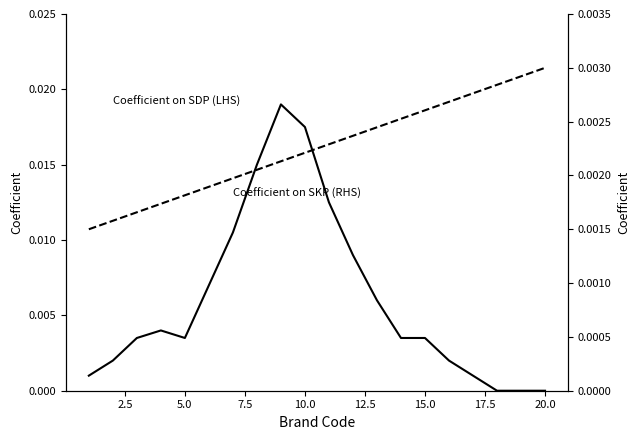

True or false: Coefficient on SDP (LHS) has more than 1 interior local peaks.

True